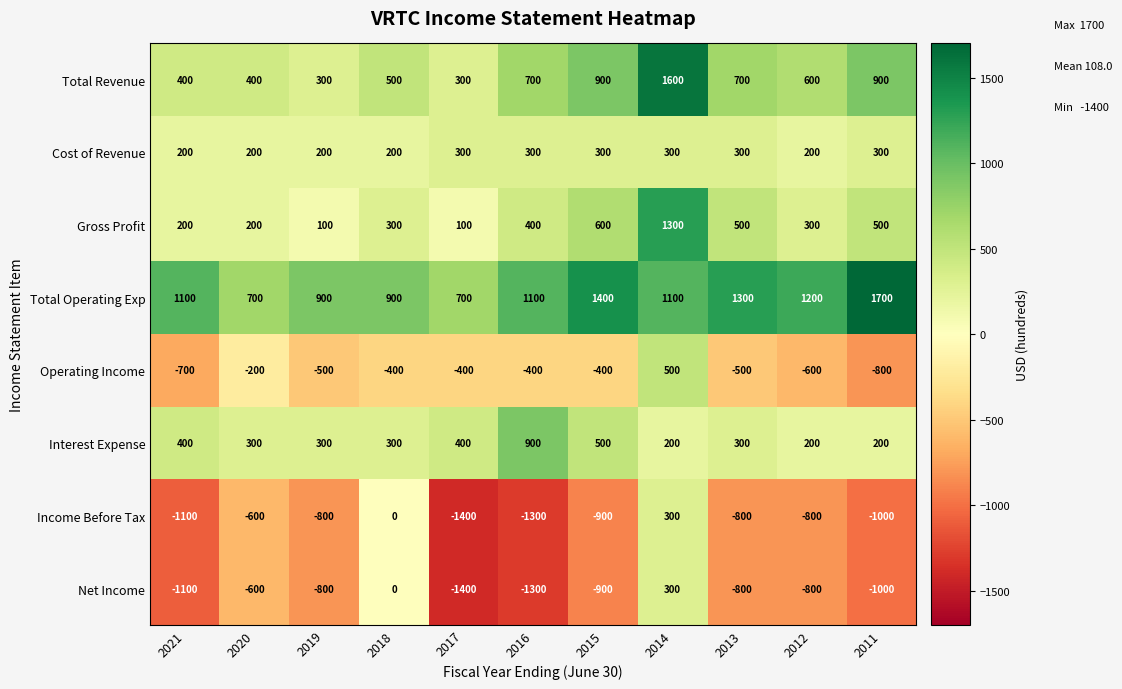

What is the spread (max minus min) of values at 2017?

2100